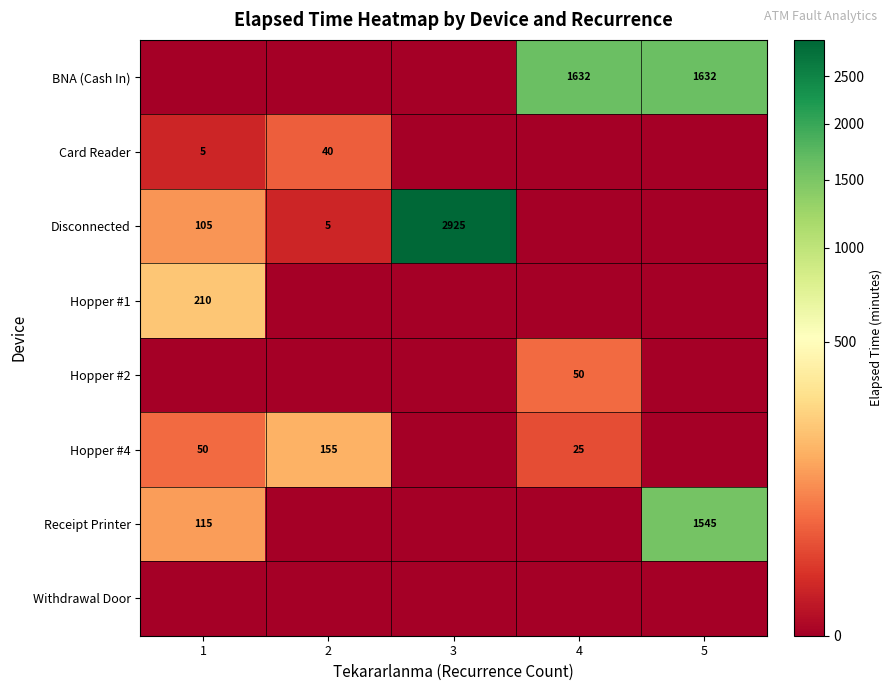

The Hopper #1 series shows 280 at 1. True or false?

False